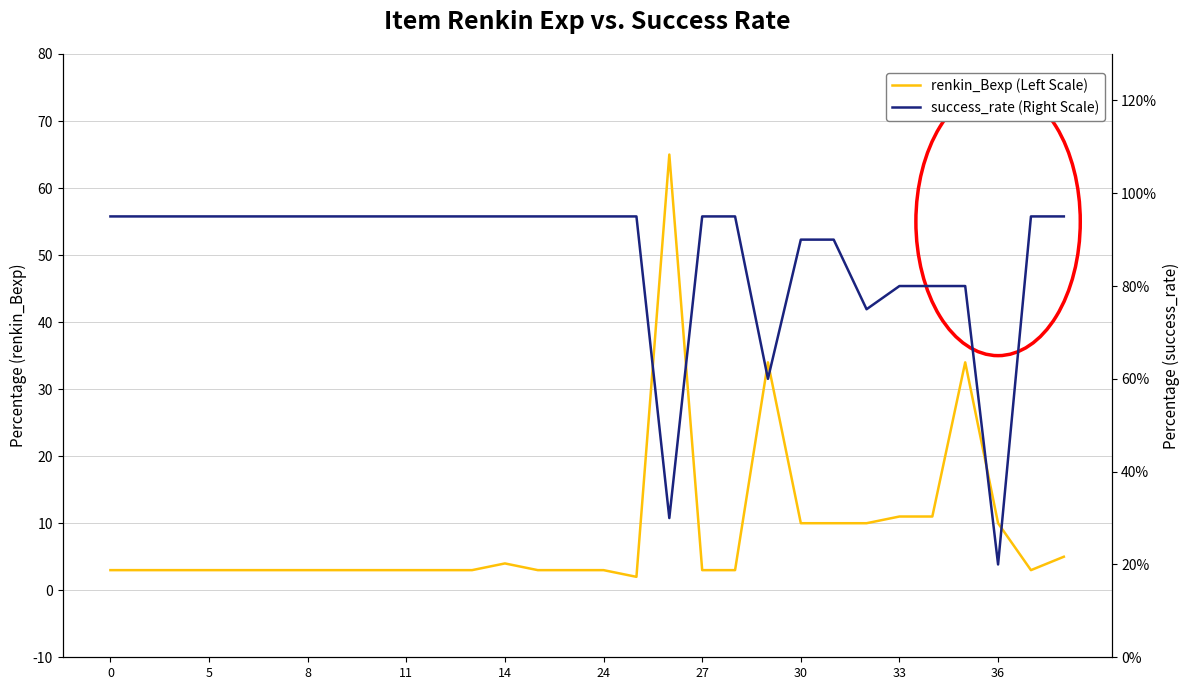

What is the difference between the maximum and minimum values in the renkin_Bexp (Left Scale) series?

63